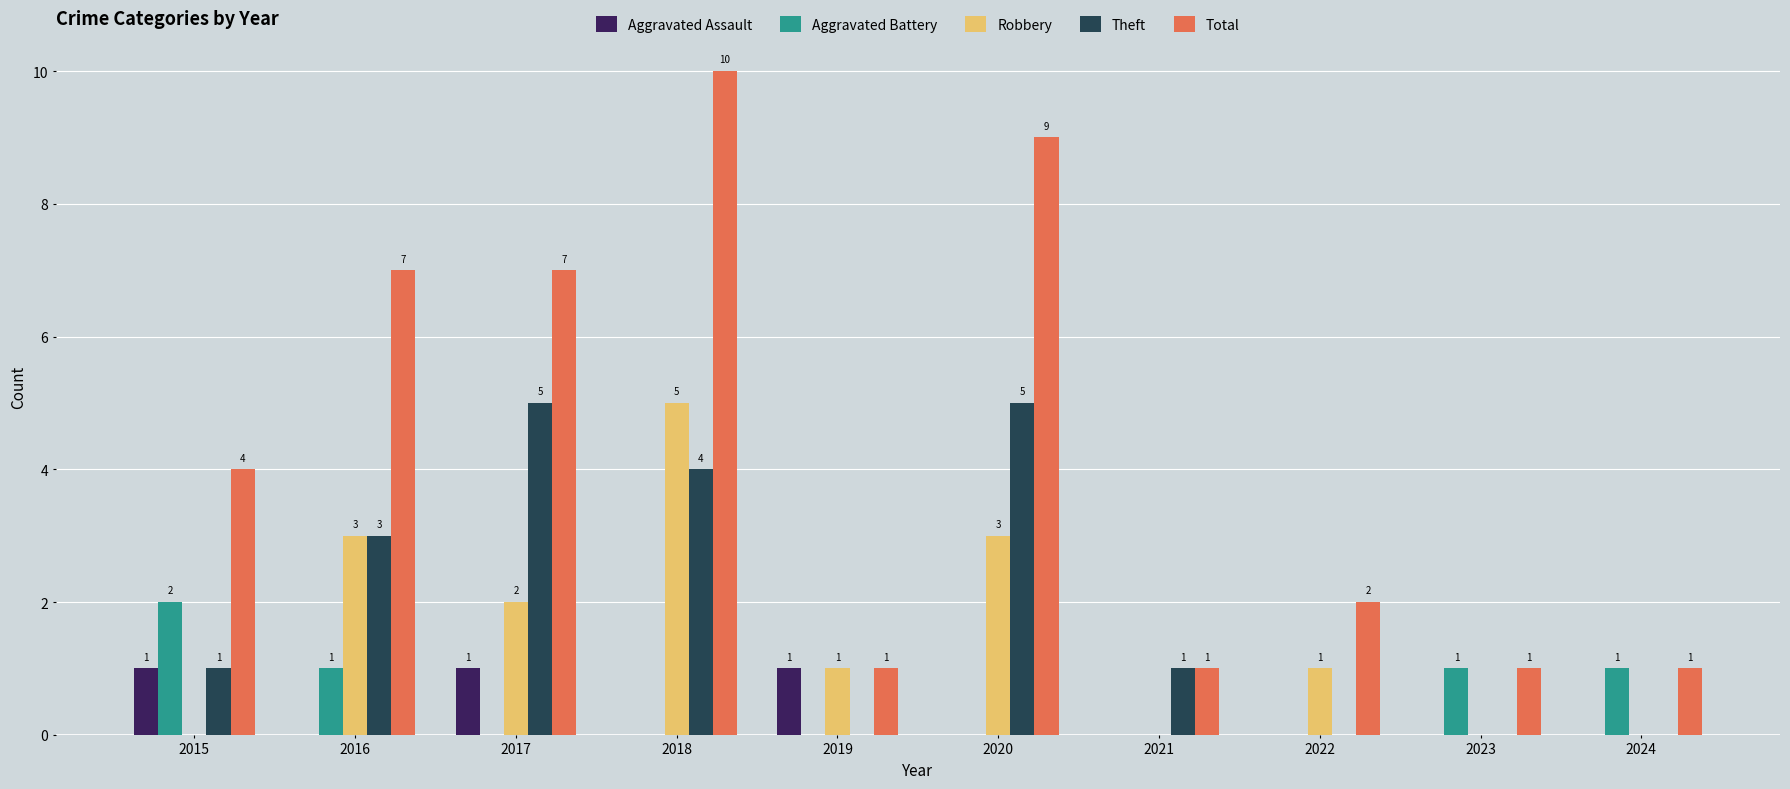

Reading left to right, what are all the values shown in this chart?

Aggravated Assault: 2015=1	2016=0	2017=1	2018=0	2019=1	2020=0	2021=0	2022=0	2023=0	2024=0
Aggravated Battery: 2015=2	2016=1	2017=0	2018=0	2019=0	2020=0	2021=0	2022=0	2023=1	2024=1
Robbery: 2015=0	2016=3	2017=2	2018=5	2019=1	2020=3	2021=0	2022=1	2023=0	2024=0
Theft: 2015=1	2016=3	2017=5	2018=4	2019=0	2020=5	2021=1	2022=0	2023=0	2024=0
Total: 2015=4	2016=7	2017=7	2018=10	2019=1	2020=9	2021=1	2022=2	2023=1	2024=1